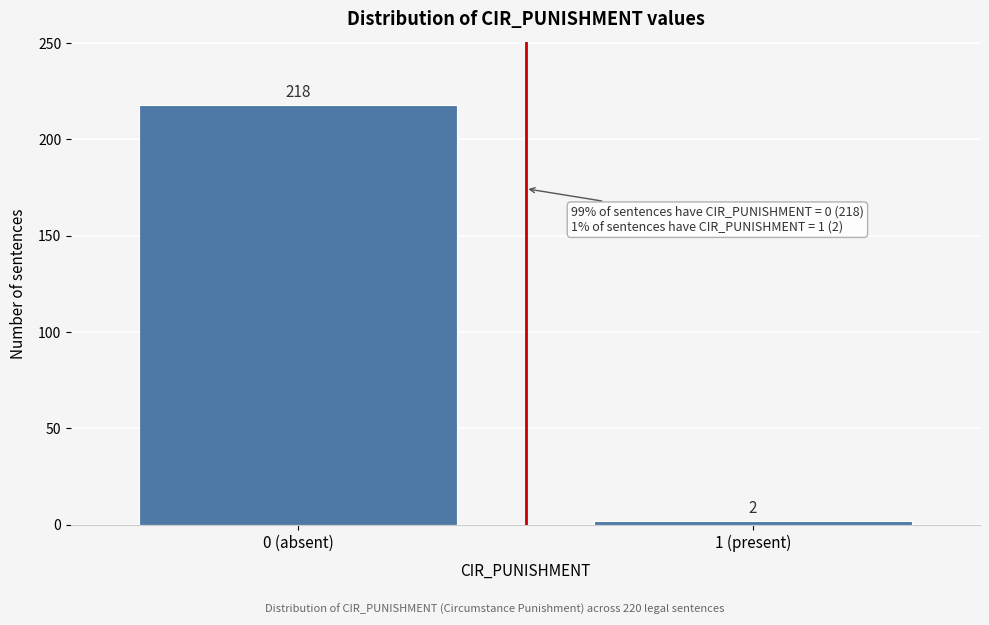

Reading right to left, what are all the values shown in this chart?

1 (present)=2	0 (absent)=218